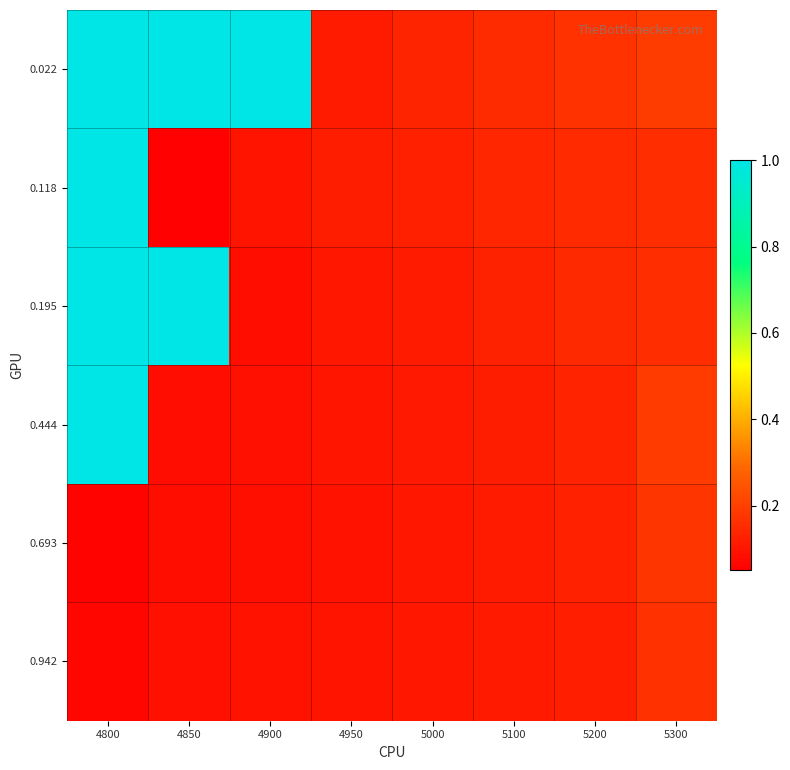

What is the greatest value displayed?

1.0